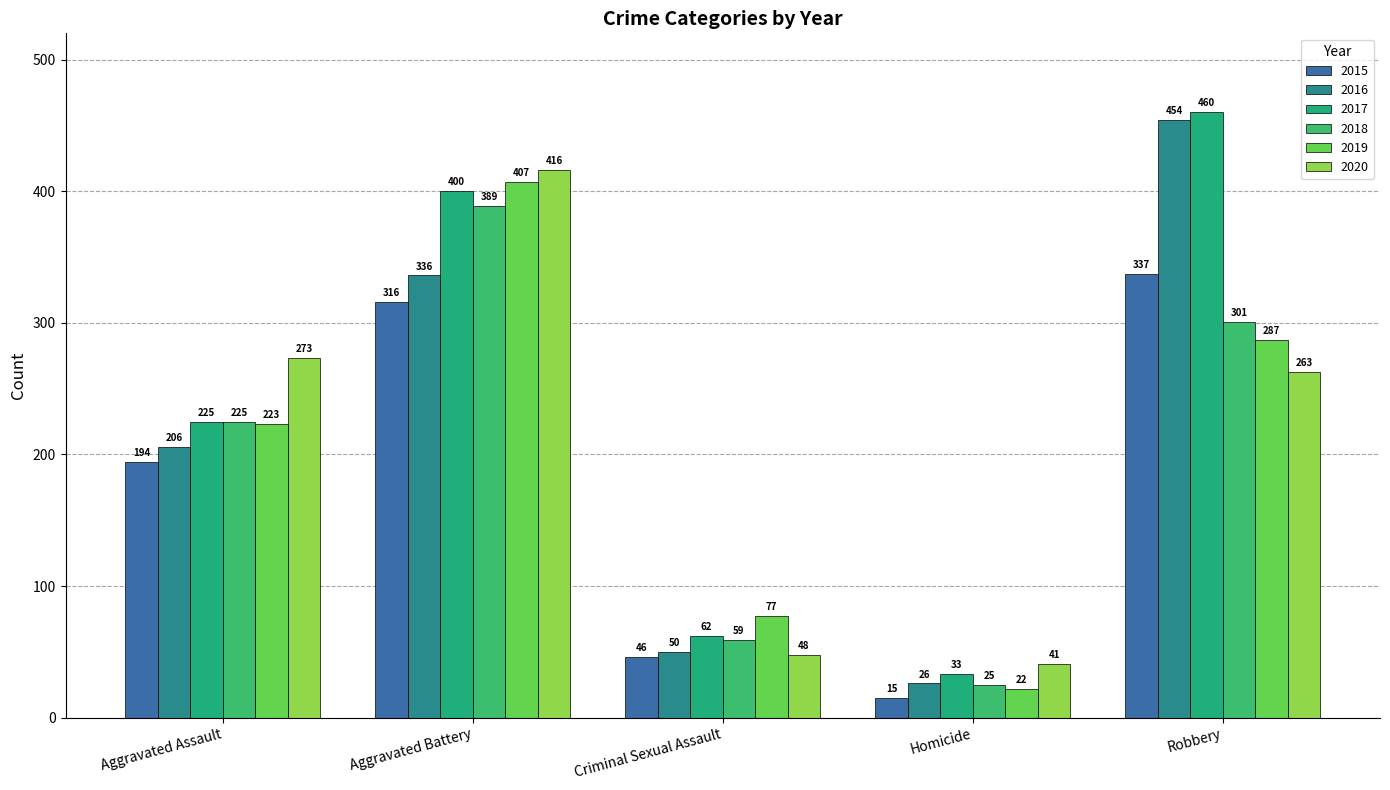

Which series has the largest total across all categories?

2017